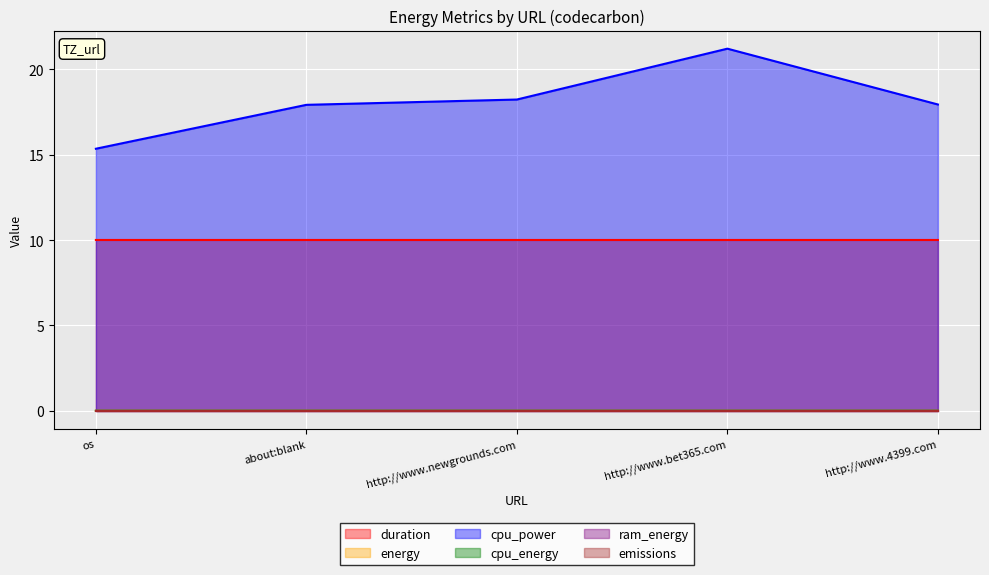

At which label is duration closest to 10?

http://www.newgrounds.com